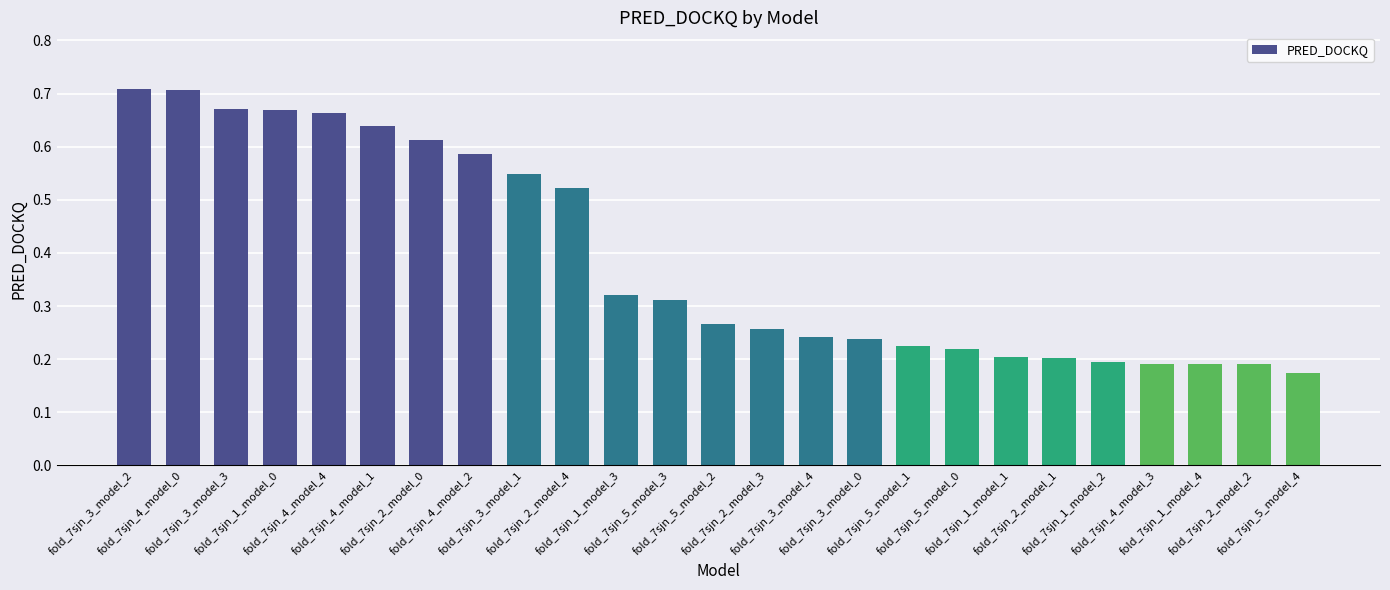

Are the bars horizontal?

No